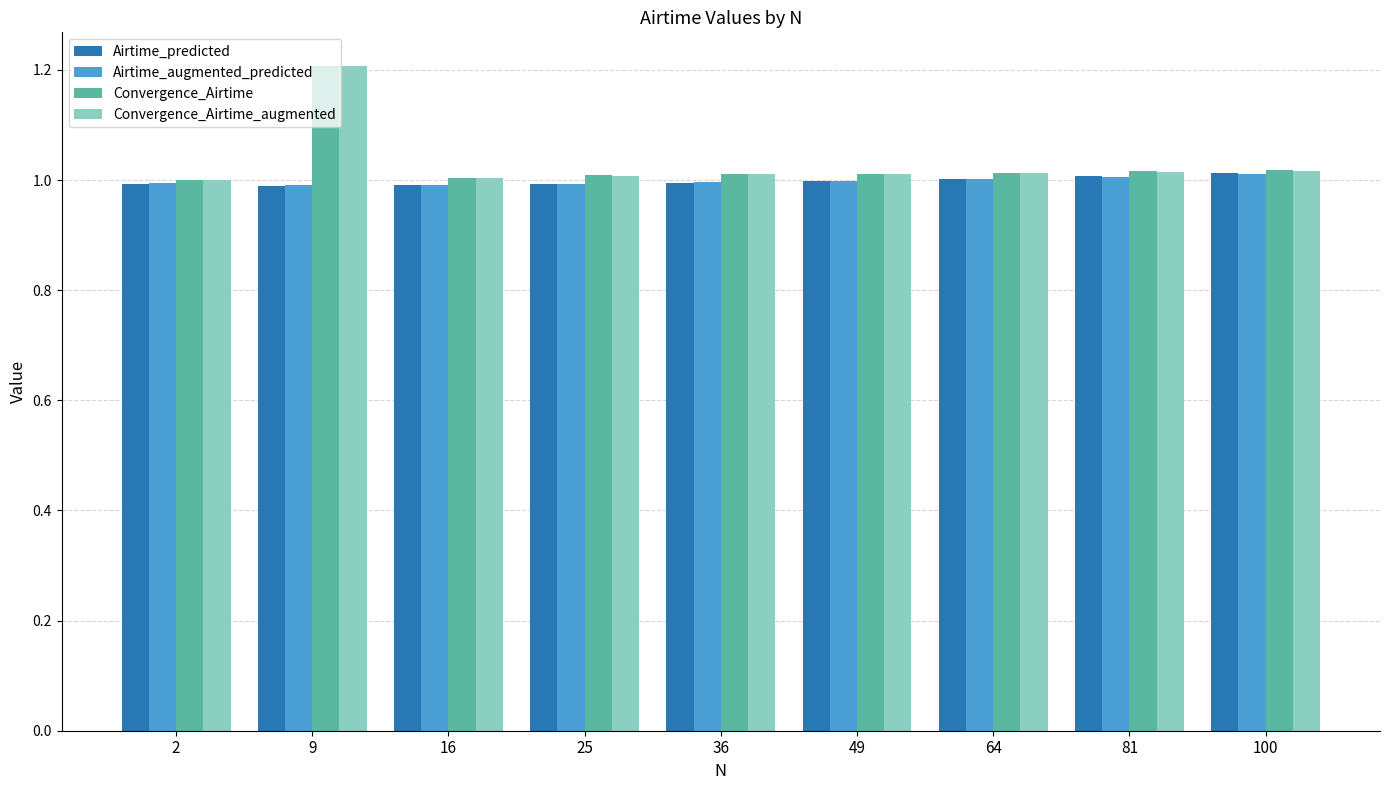

What are all the series names shown in the legend?

Airtime_predicted, Airtime_augmented_predicted, Convergence_Airtime, Convergence_Airtime_augmented